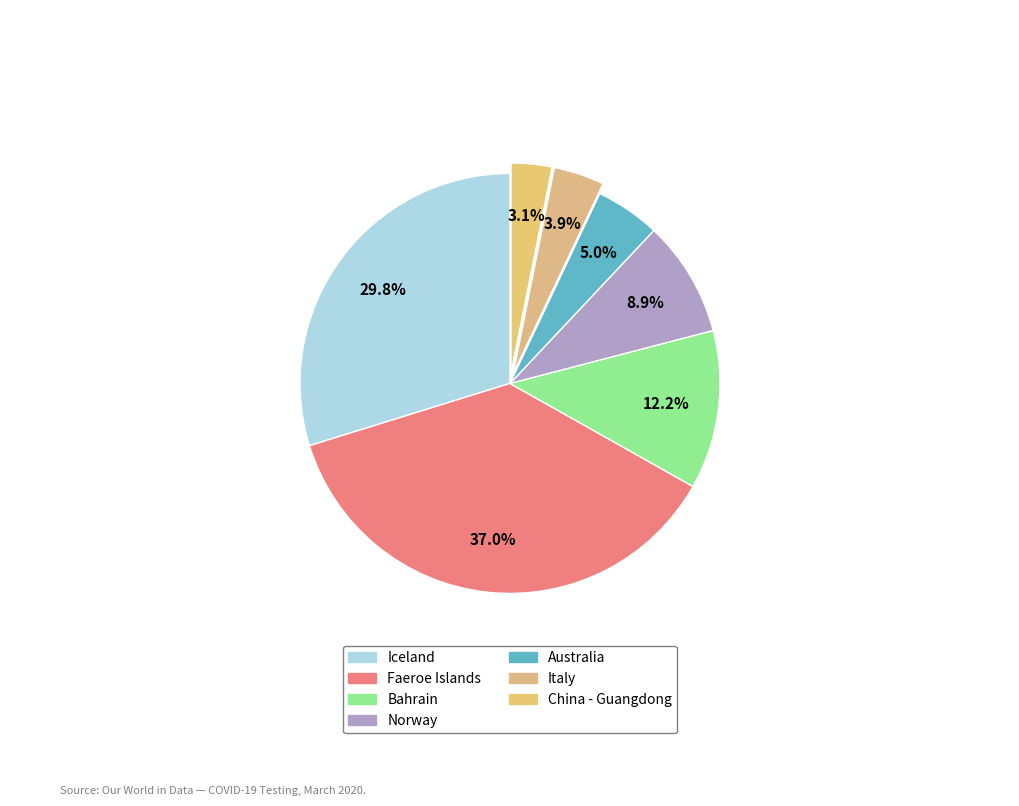

Is it true that Faeroe Islands is 37% of the pie?

True